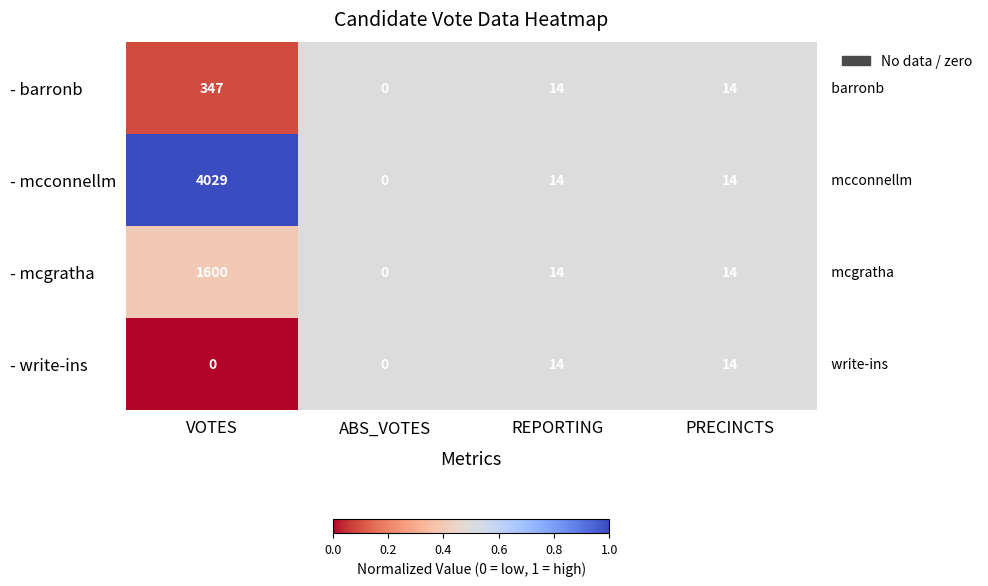

Between VOTES and PRECINCTS, which series saw the biggest shift?

- mcconnellm